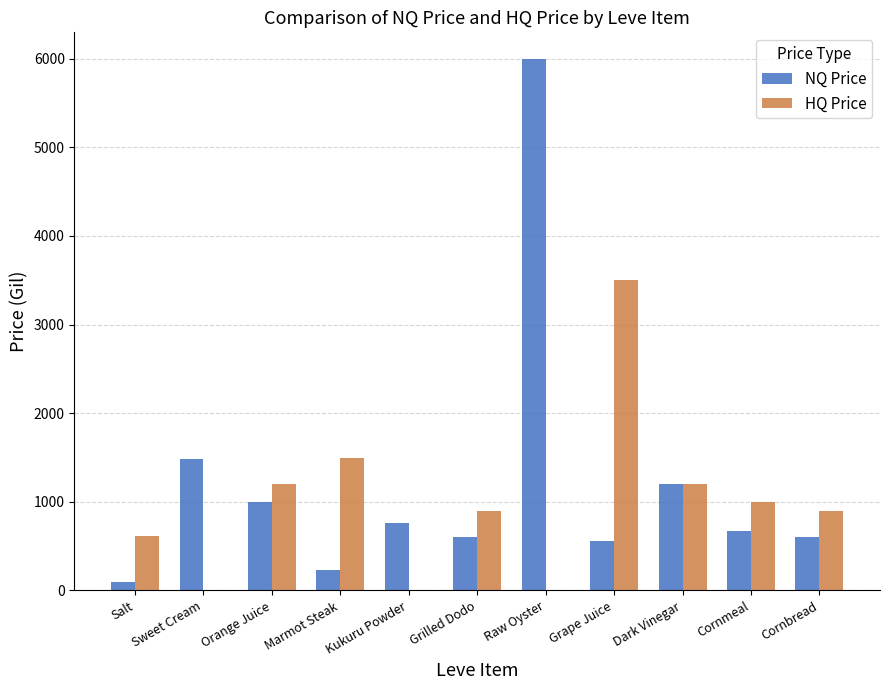

At which label is HQ Price closest to 1749?

Marmot Steak